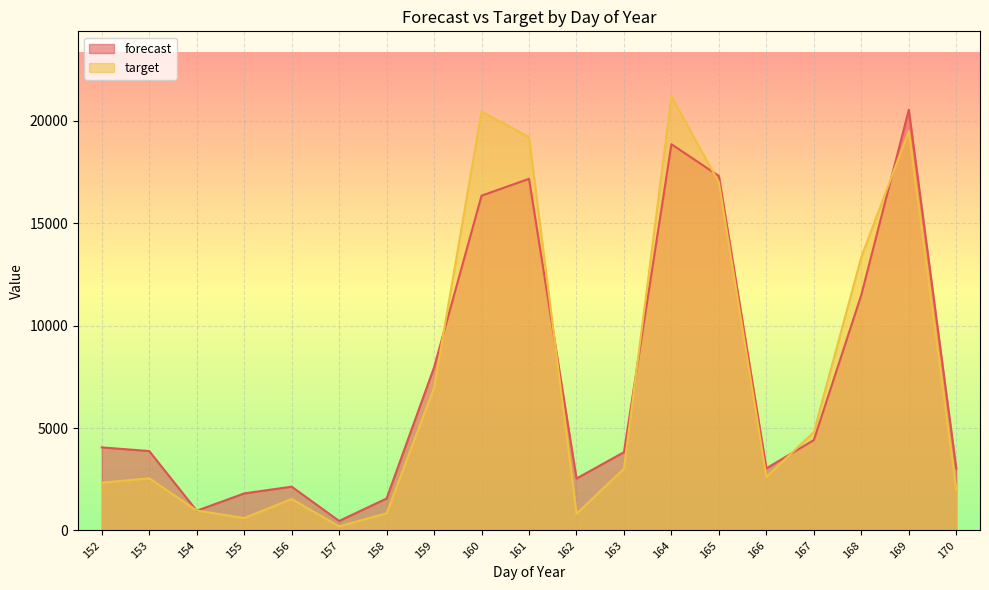

Count the number of categories in the chart.

19